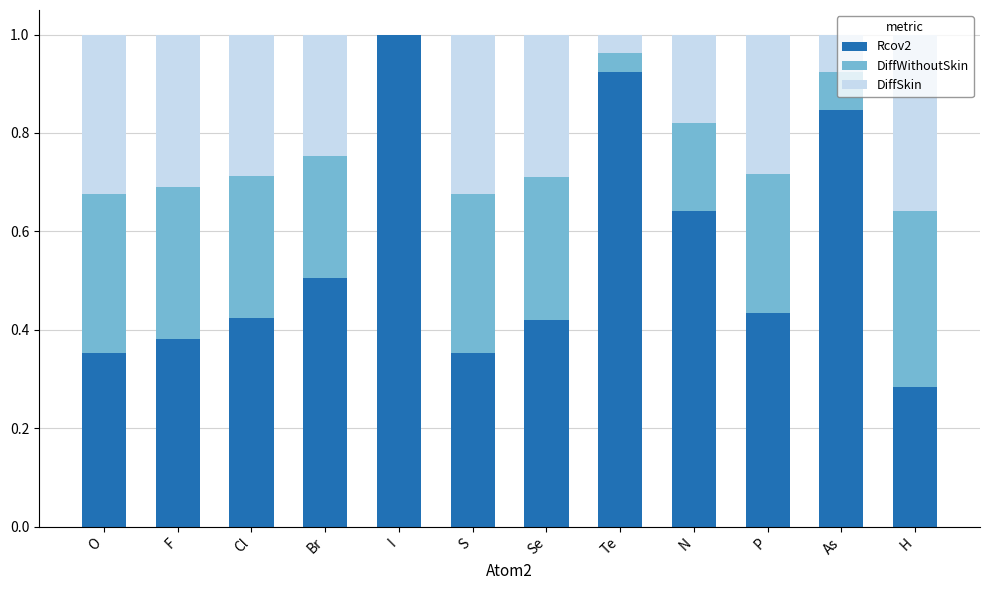

Is it true that Rcov2 equals 0.1 at O?

False